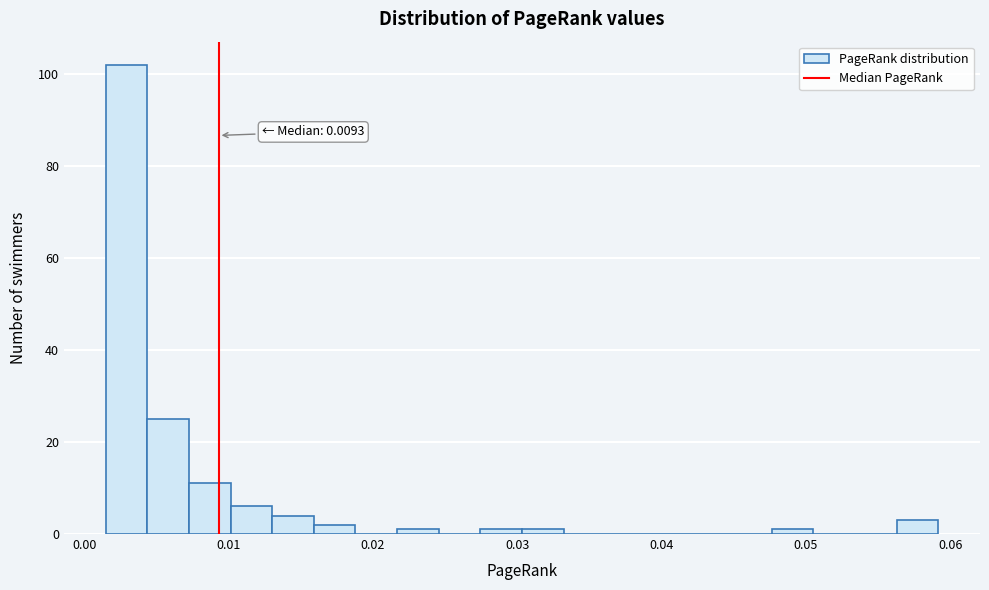

Around what value on the x-axis is the tallest bar? Give the approximate position of its centre, as read against the axis.

0.003